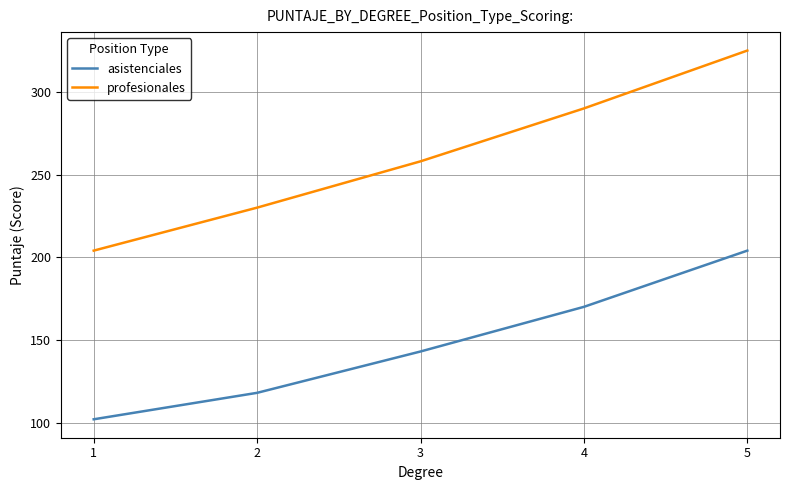

At which label does profesionales reach its peak?

5